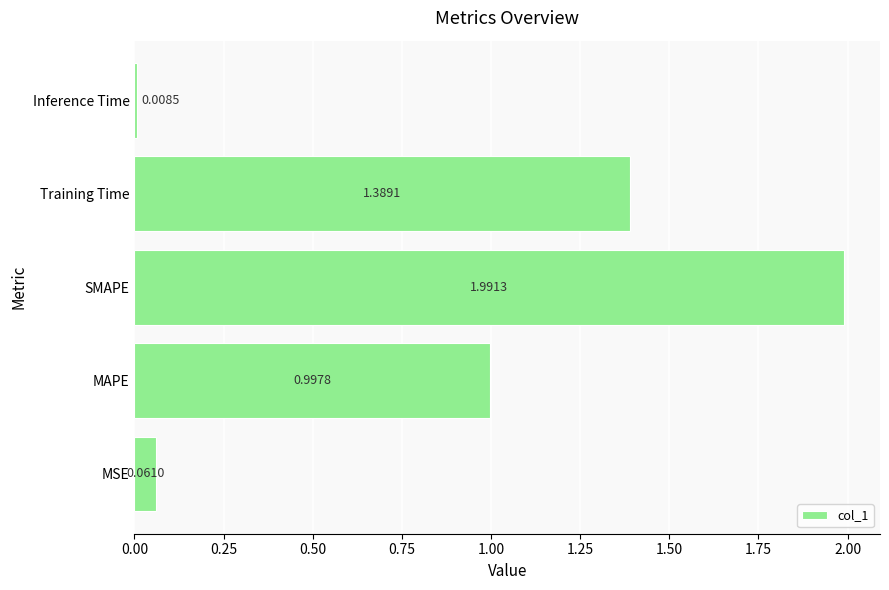

How many bars are there in total?

5